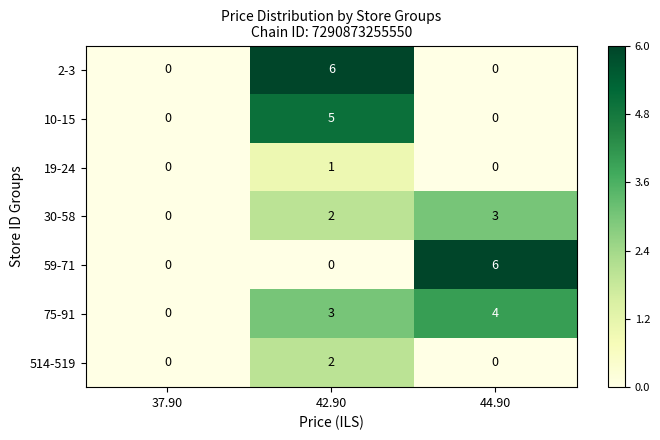

Which series has the largest total across all categories?

75-91